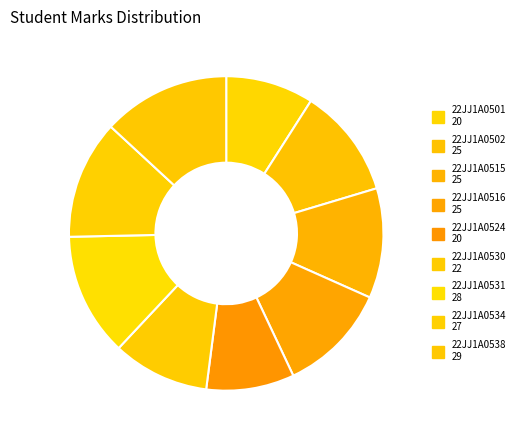

How many slices are in this pie chart?

9